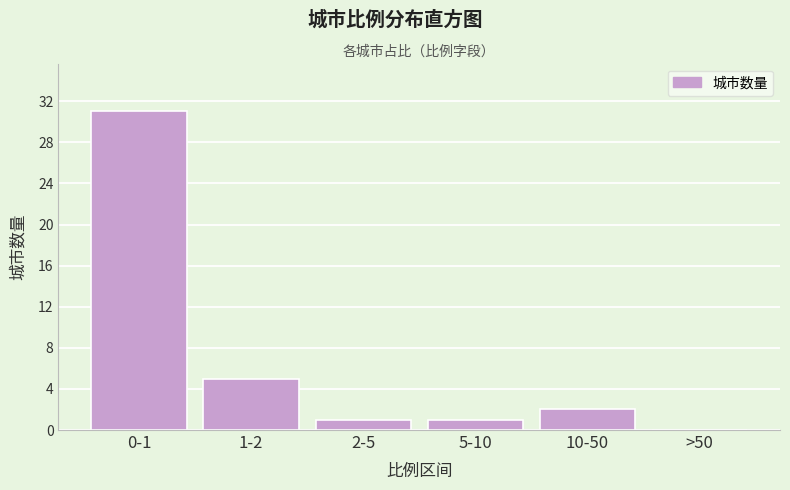

Reading right to left, extract all data points from this chart.

>50=0	10-50=2	5-10=1	2-5=1	1-2=5	0-1=31